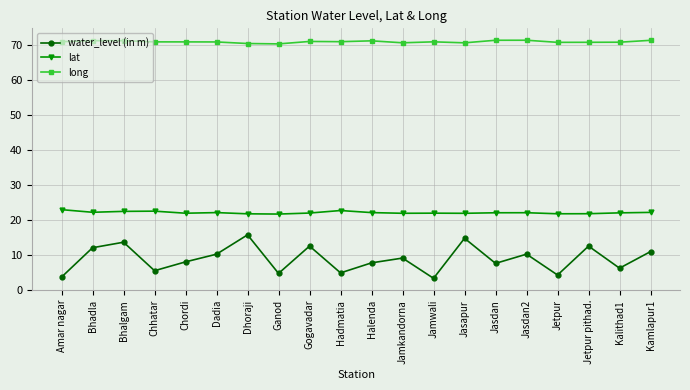

What position from the right is Bhalgam?

18